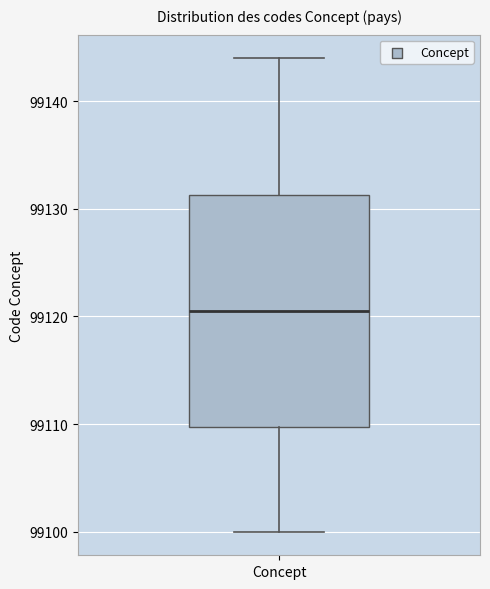

Where does the median line of the box for Concept sit on the y-axis? The values are not printed on the chart, so give them approximately, as read against the axis.

99121